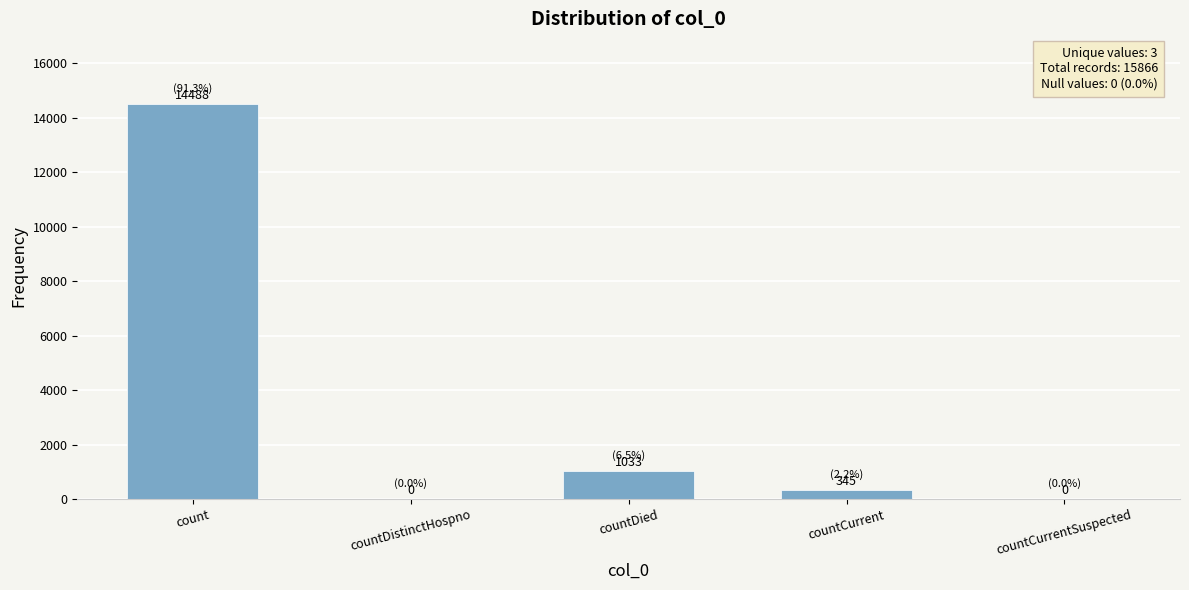

Is it true that the value at countDied is 1033?

True